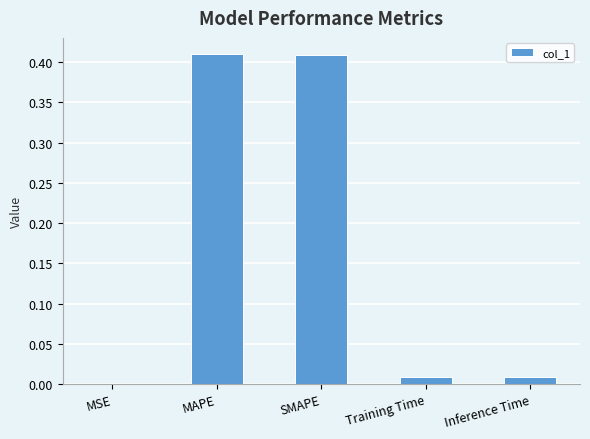

The value at Training Time is 0.0. True or false?

True